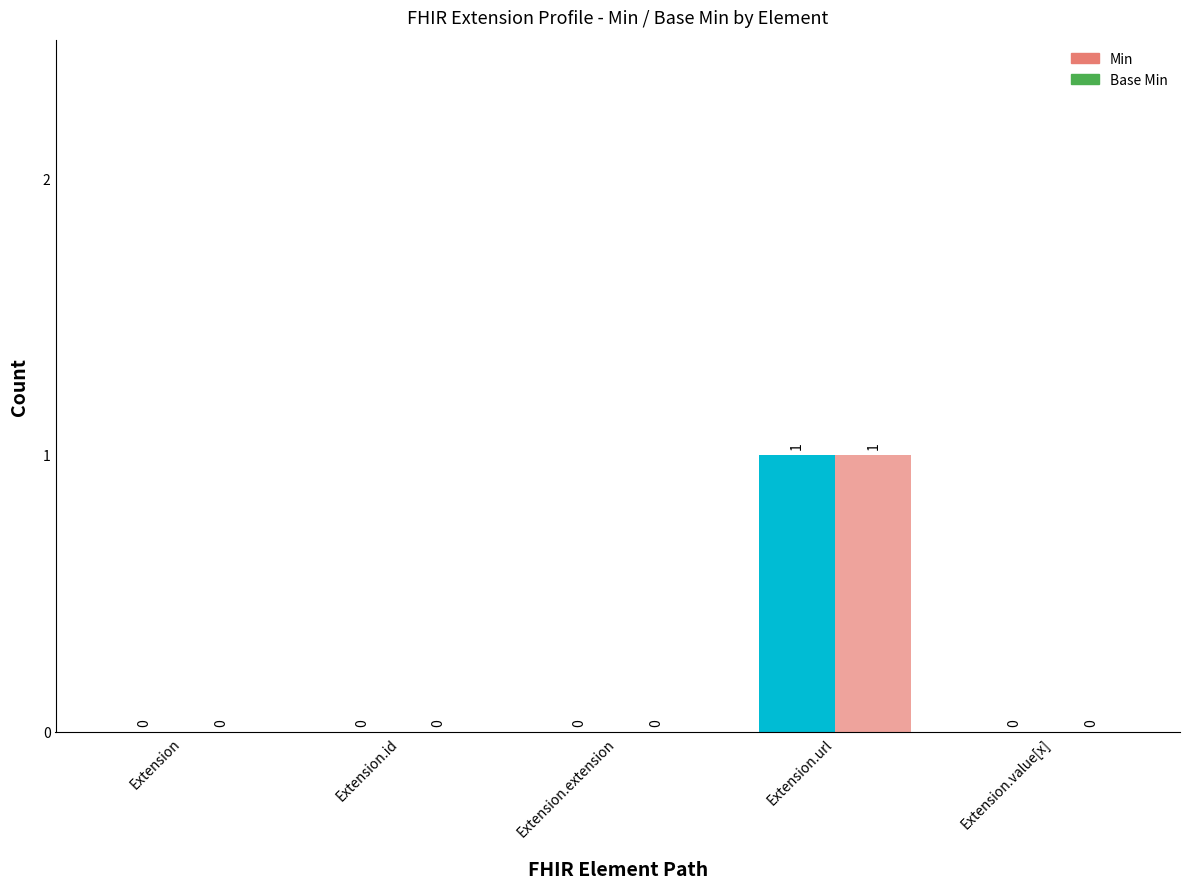

Which series has the largest total across all categories?

Min